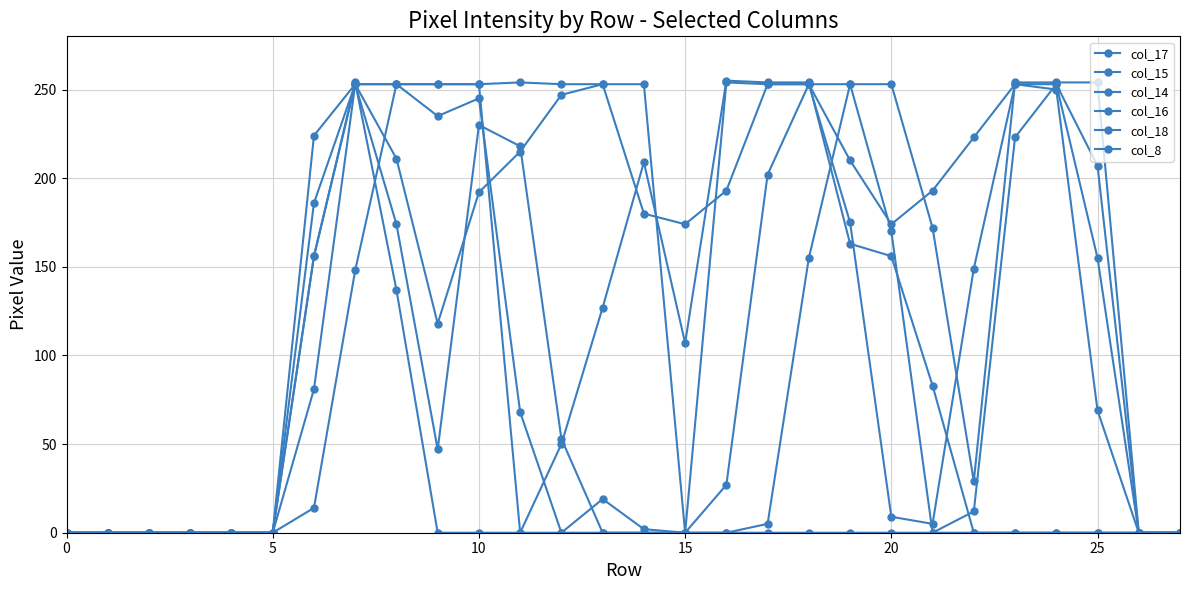

How many series are shown in this chart?

6